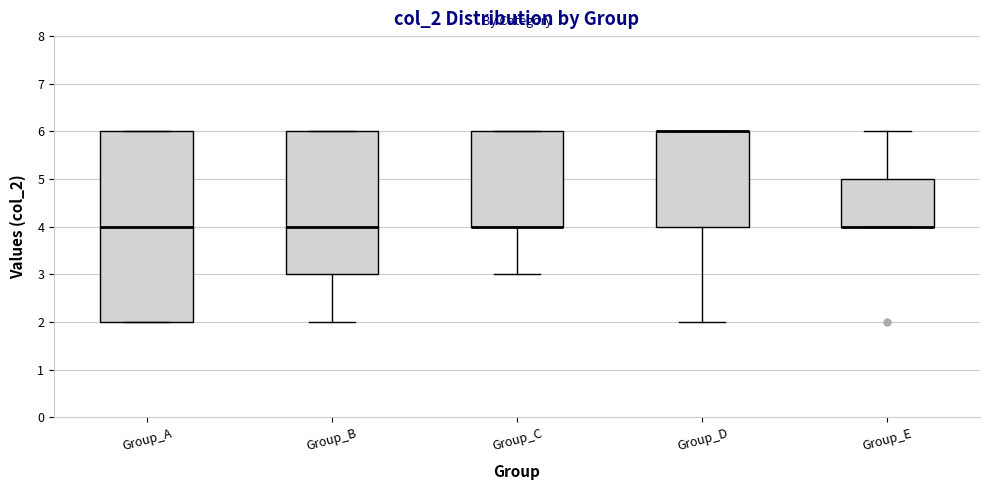

Reading left to right, transcribe this box plot: for each box, give where its median line is, the range the box spans, and where its two whiskers end, as read against the y-axis. The values are not printed on the chart, so give them approximately, as read against the axis.

Group_A: median 4, box 2 to 6, whiskers 2 to 6
Group_B: median 4, box 3 to 6, whiskers 2 to 6
Group_C: median 4 (drawn on the box's lower edge), box 4 to 6, whiskers 3 to 6
Group_D: median 6 (drawn on the box's upper edge), box 4 to 6, whiskers 2 to 6
Group_E: median 4 (drawn on the box's lower edge), box 4 to 5, whiskers 4 to 6